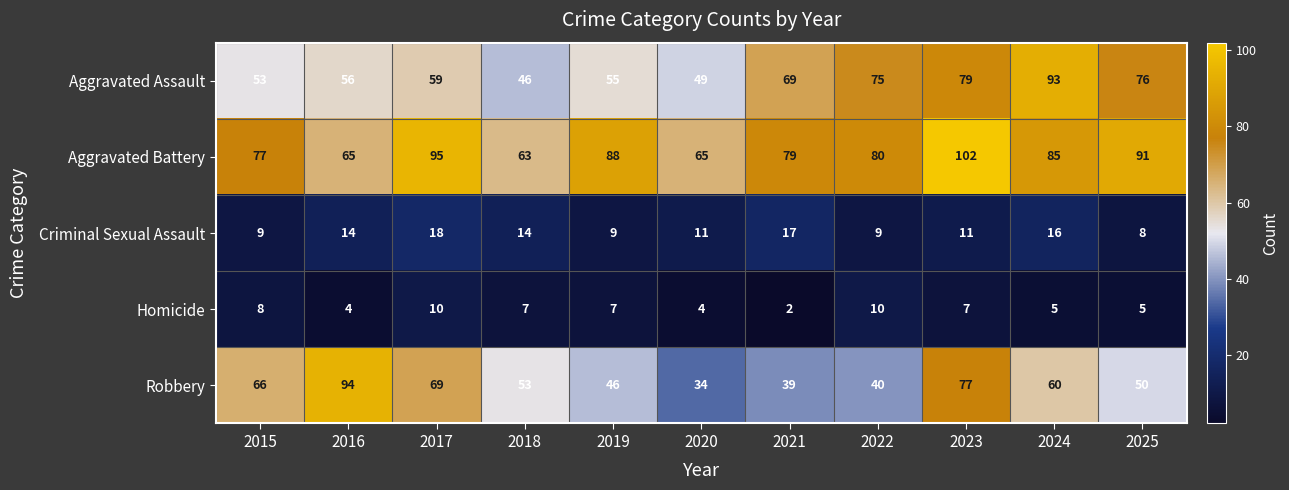

At how many categories does at least one series exceed 83?

6